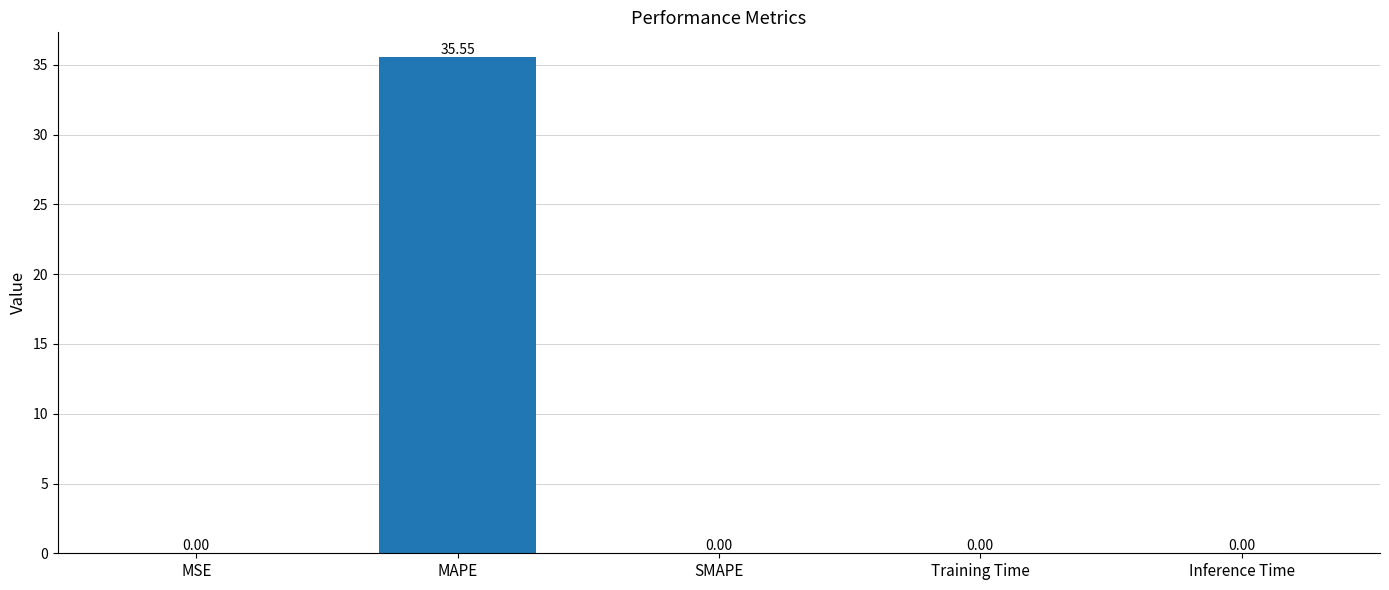

What is the change in value from MAPE to Inference Time?

-35.5